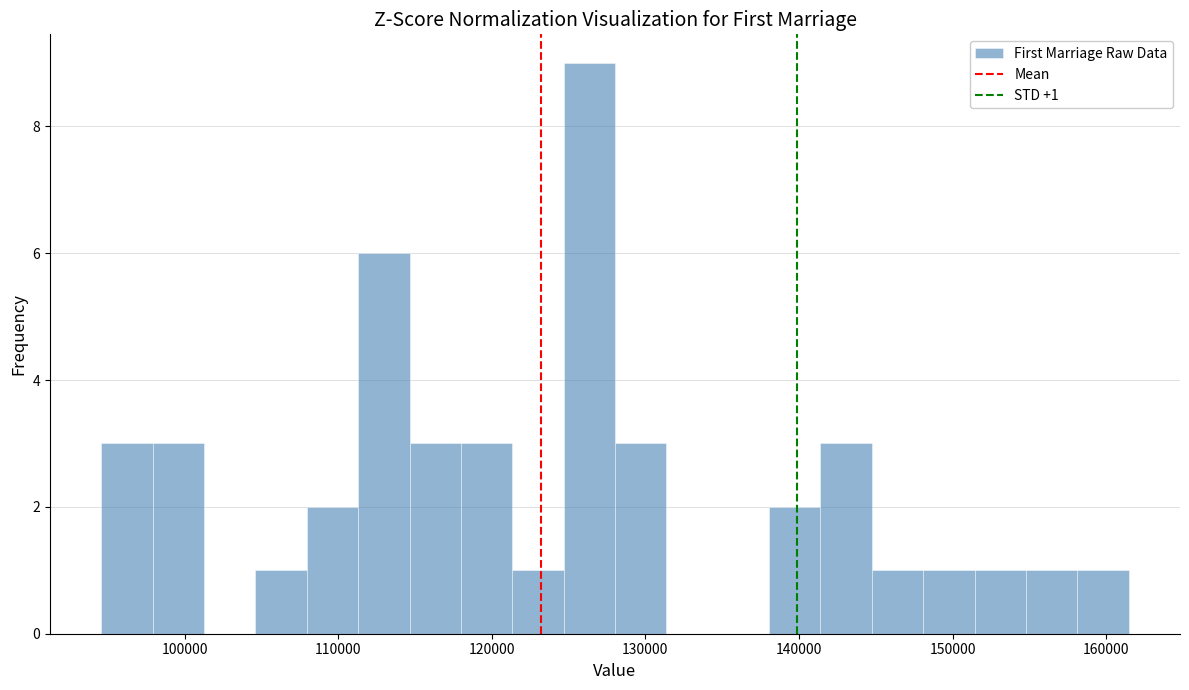

Around what value on the x-axis is the tallest bar? Give the approximate position of its centre, as read against the axis.

126000